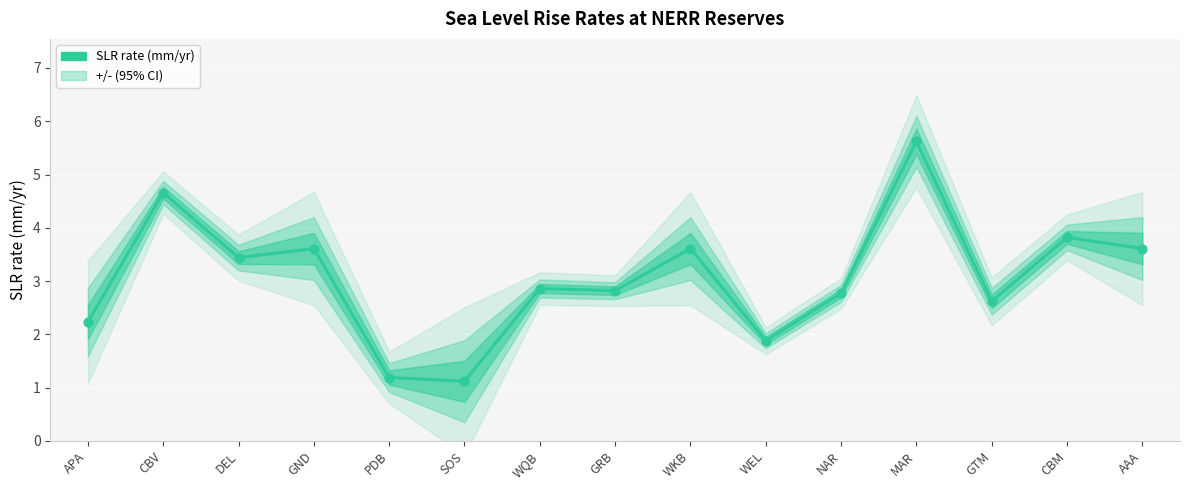

What is the change in value from GND to GTM?

-1.0